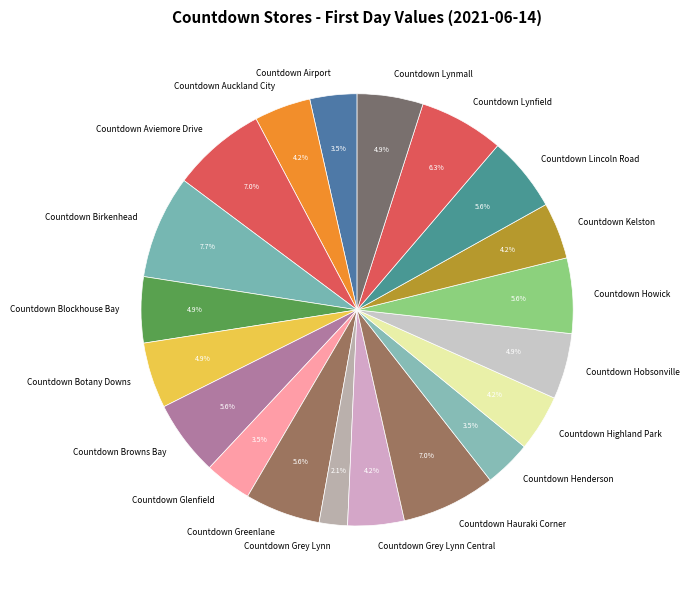

The Countdown Grey Lynn slice represents 2% of the pie. True or false?

True